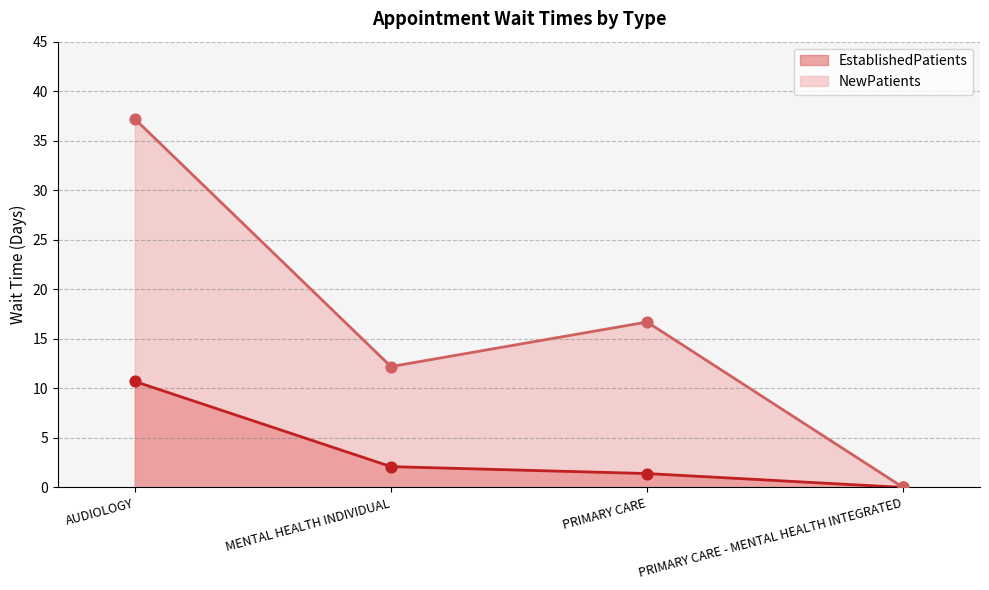

Which series has the largest total across all categories?

NewPatients